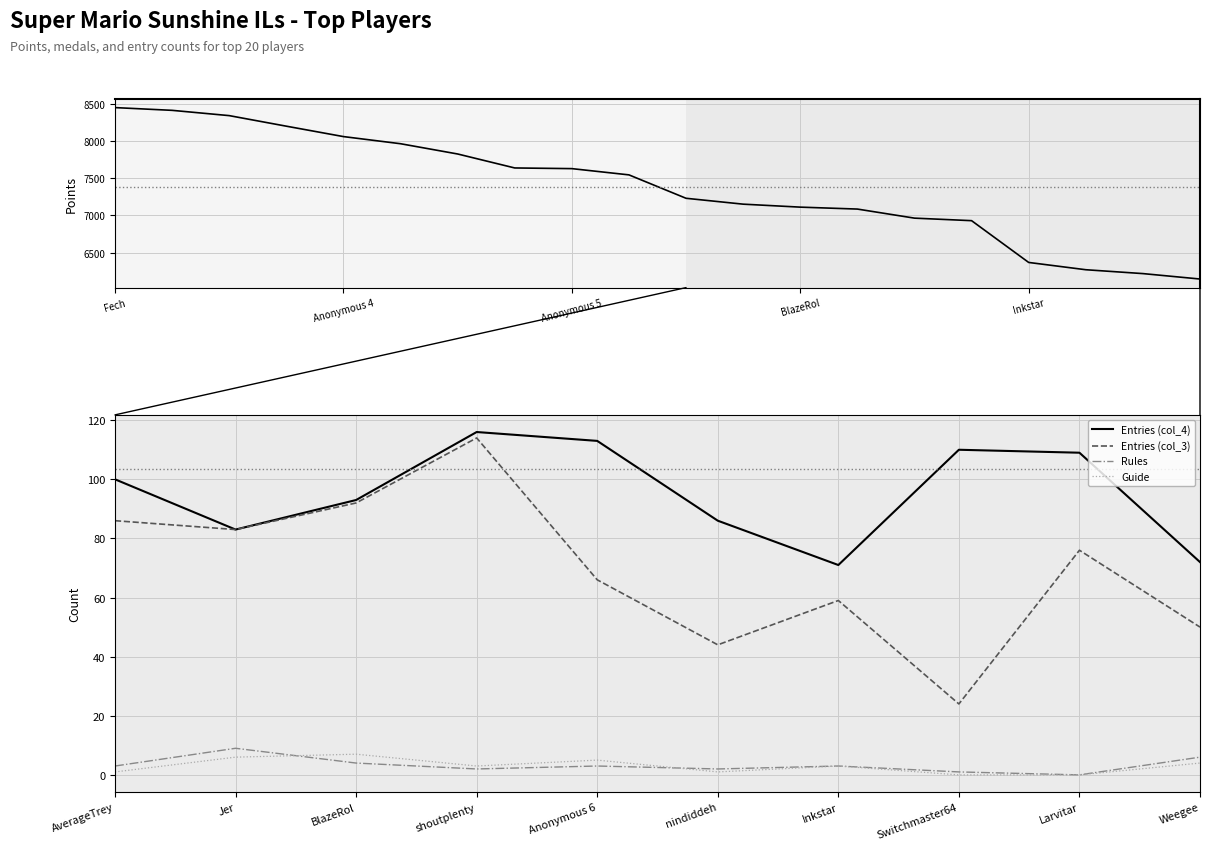

Rank the categories by Entries (col_3) value from highest to lowest.

shoutplenty, BlazeRol, AverageTrey, Jer, Larvitar, Anonymous 6, Inkstar, Weegee, nindiddeh, Switchmaster64